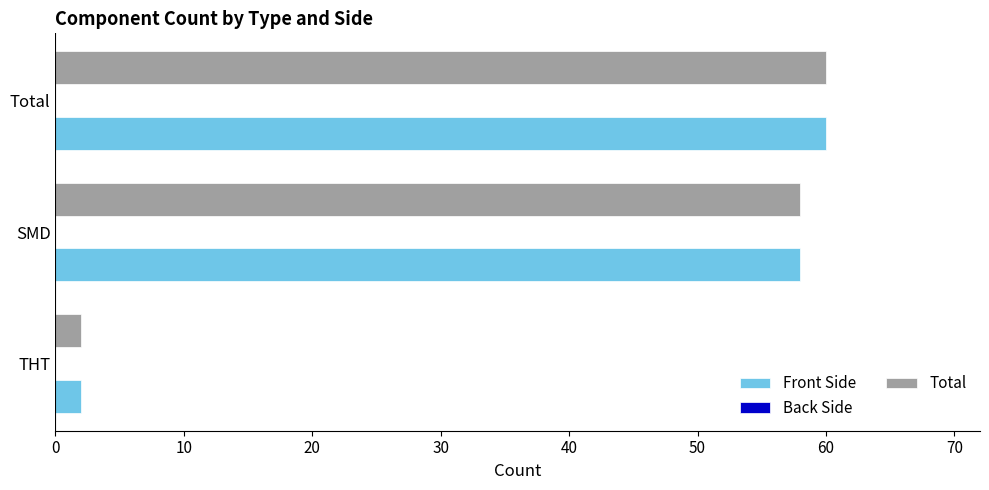

What is the maximum value for Total?

60